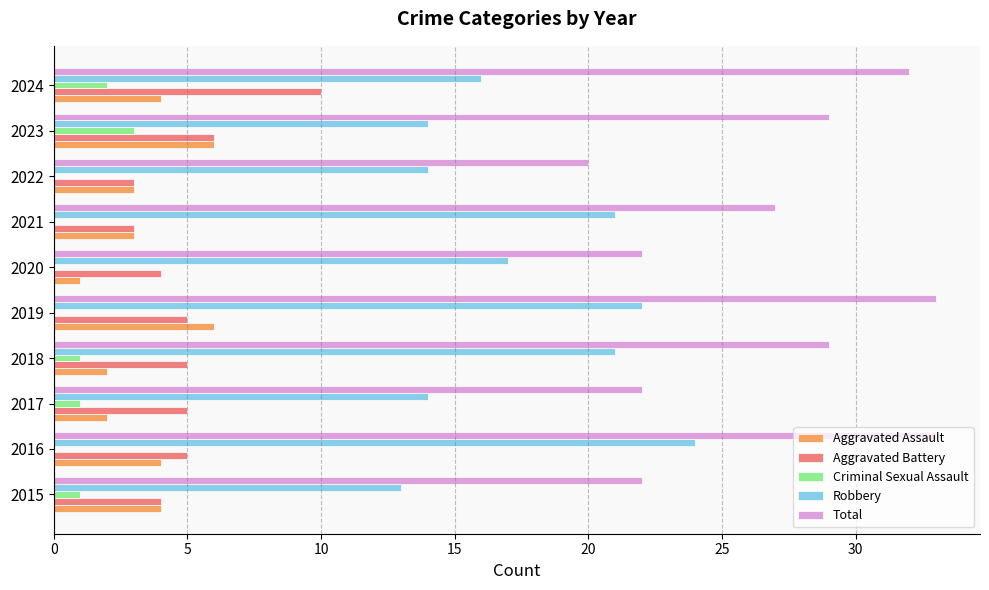

How many categories are shown in the chart?

10